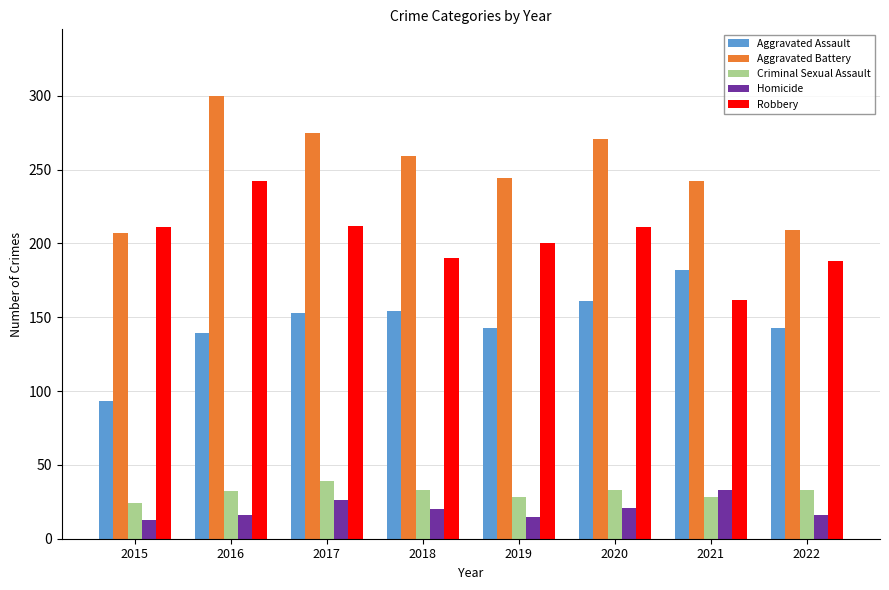

What is the spread (max minus min) of values at 2017?

249